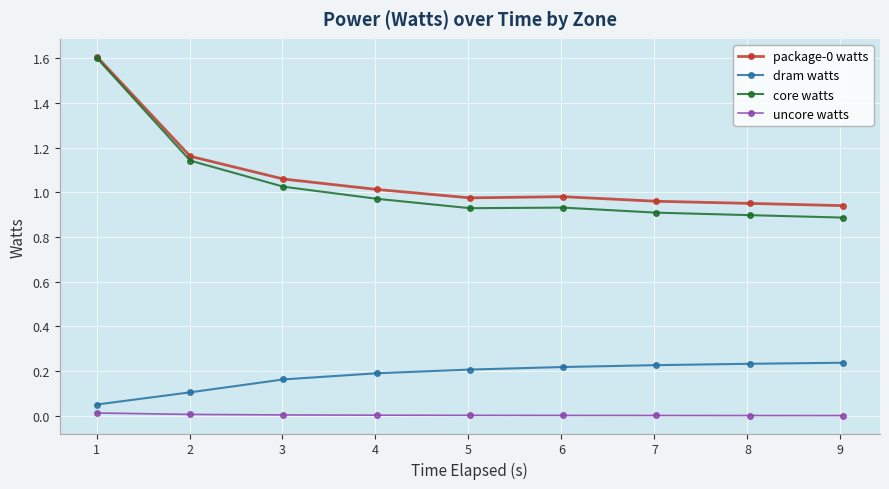

Does the chart have visible grid lines?

Yes